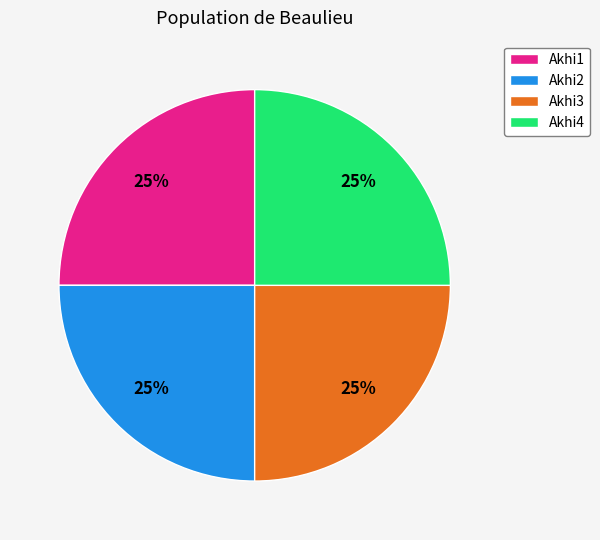

Is it true that Akhi3 is 25% of the pie?

True